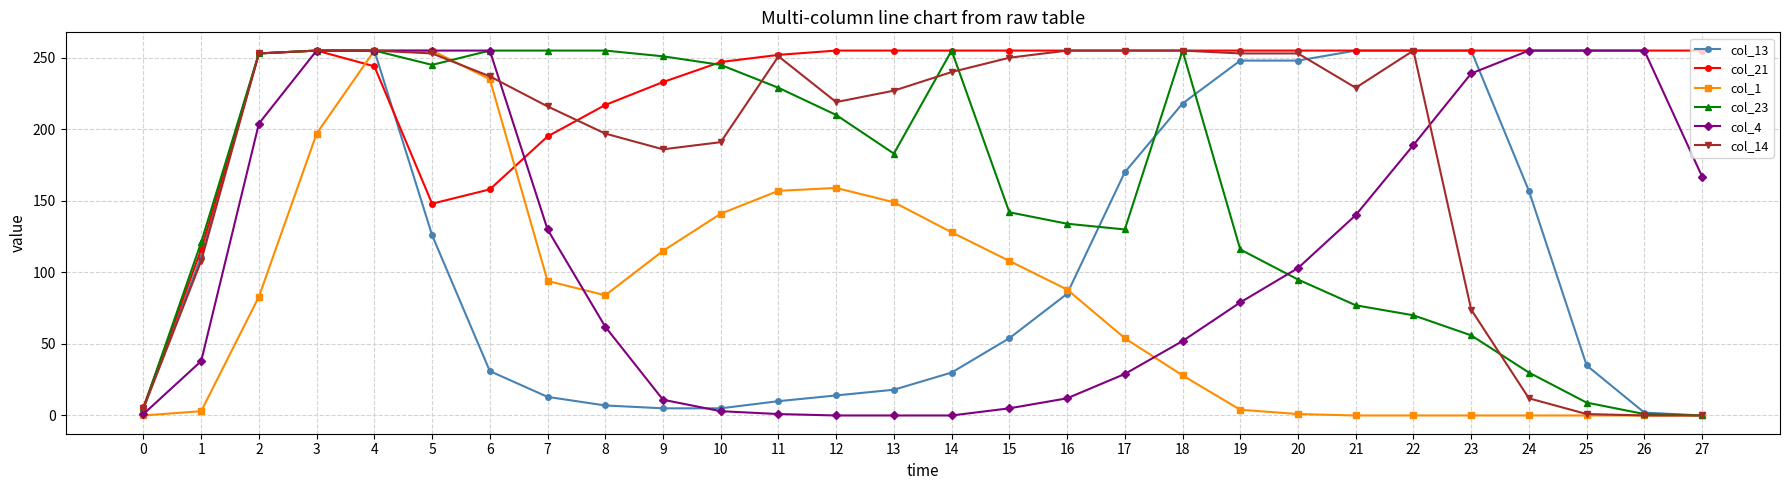

What is the total value across all series at 23?

879